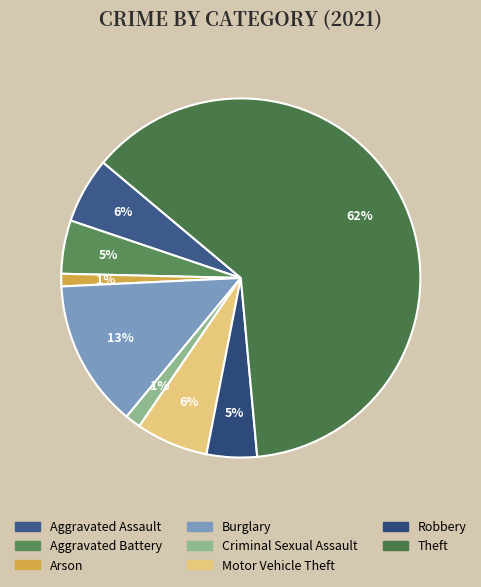

What is the largest slice in the pie chart?

Theft